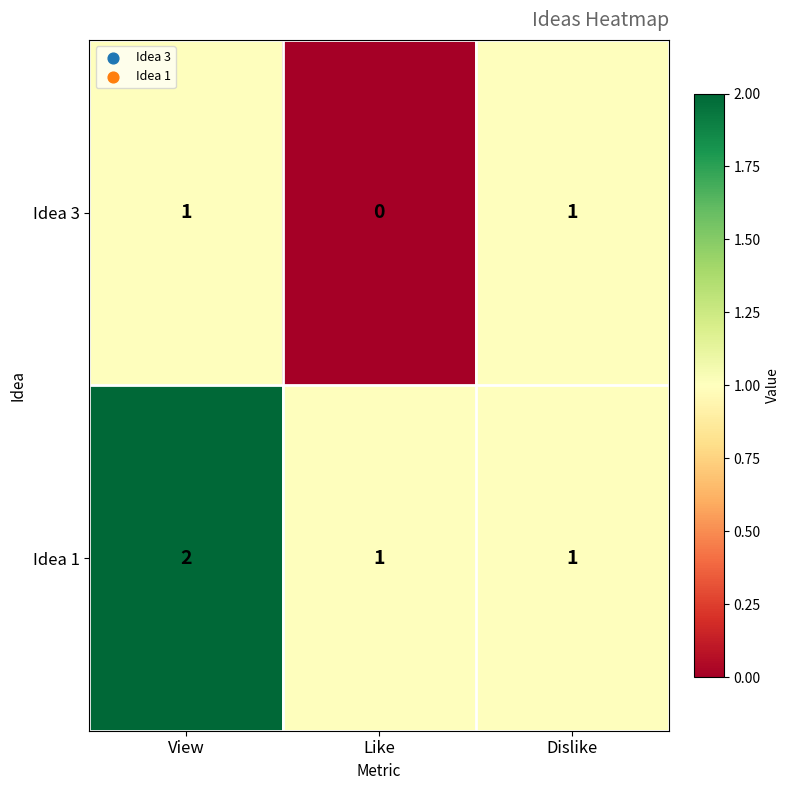

Between Like and Dislike, which series saw the biggest shift?

Idea 3